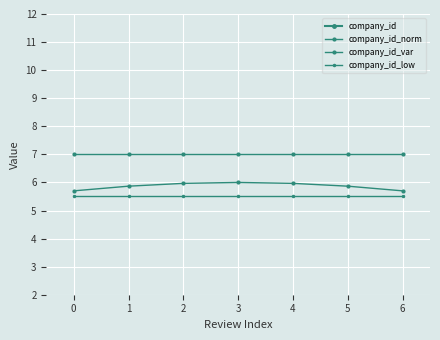

The company_id_norm series shows 7.0 at 6. True or false?

True